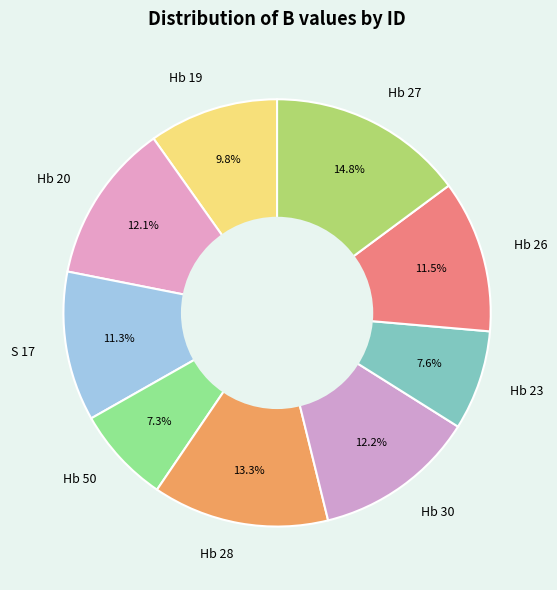

Does Hb 23 represent more than half of the total?

No